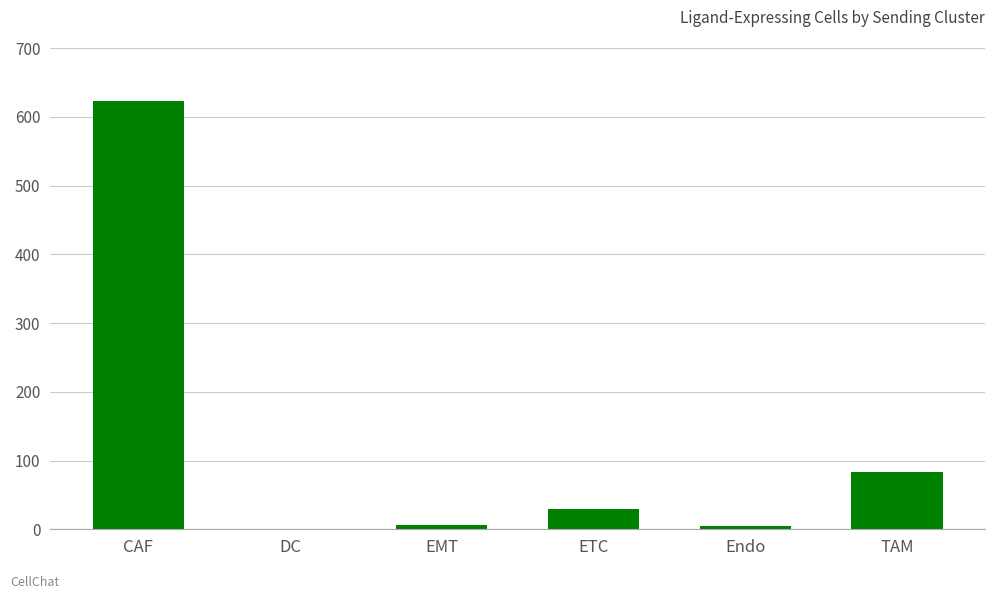

At which label is the value closest to 312?

TAM